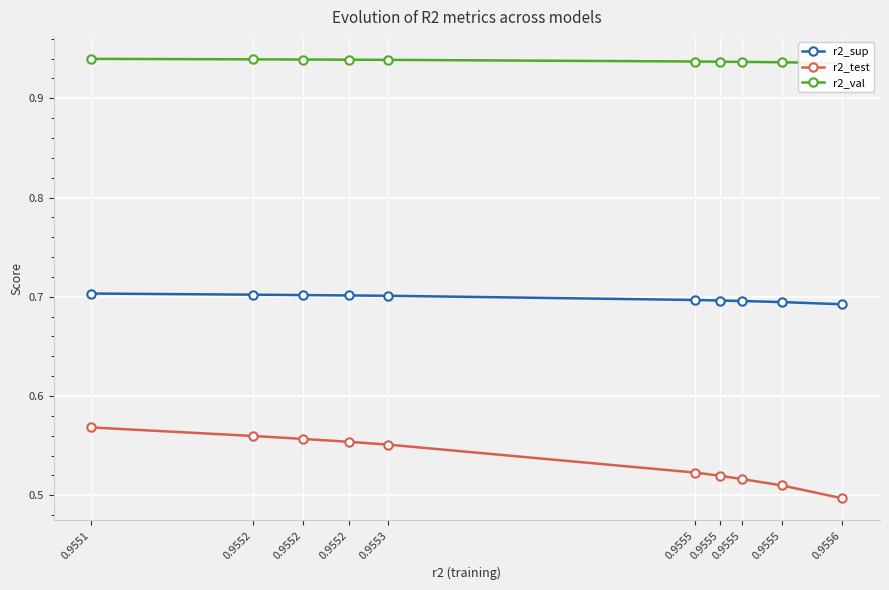

Is the value of r2_sup at 0.9552 greater than the value of r2_test at 0.9556?

Yes